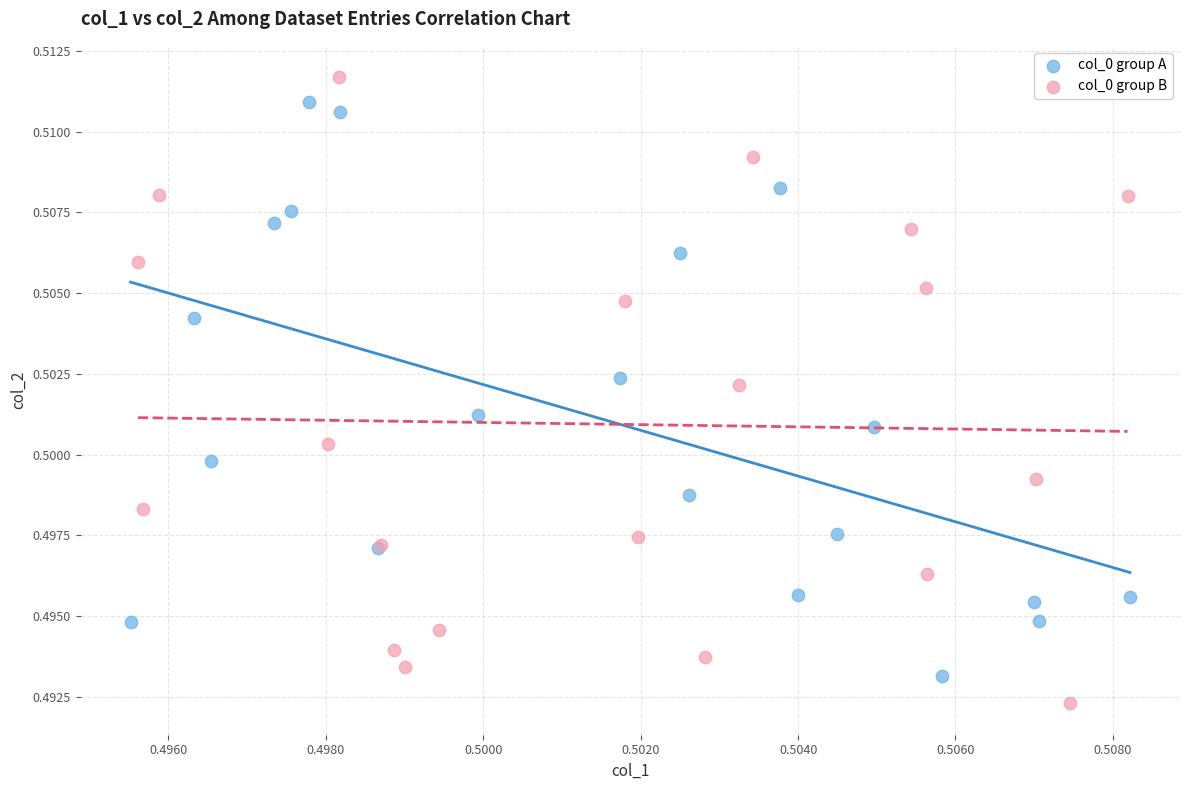

Which series has the largest Y range (max minus min)?

col_0 group B